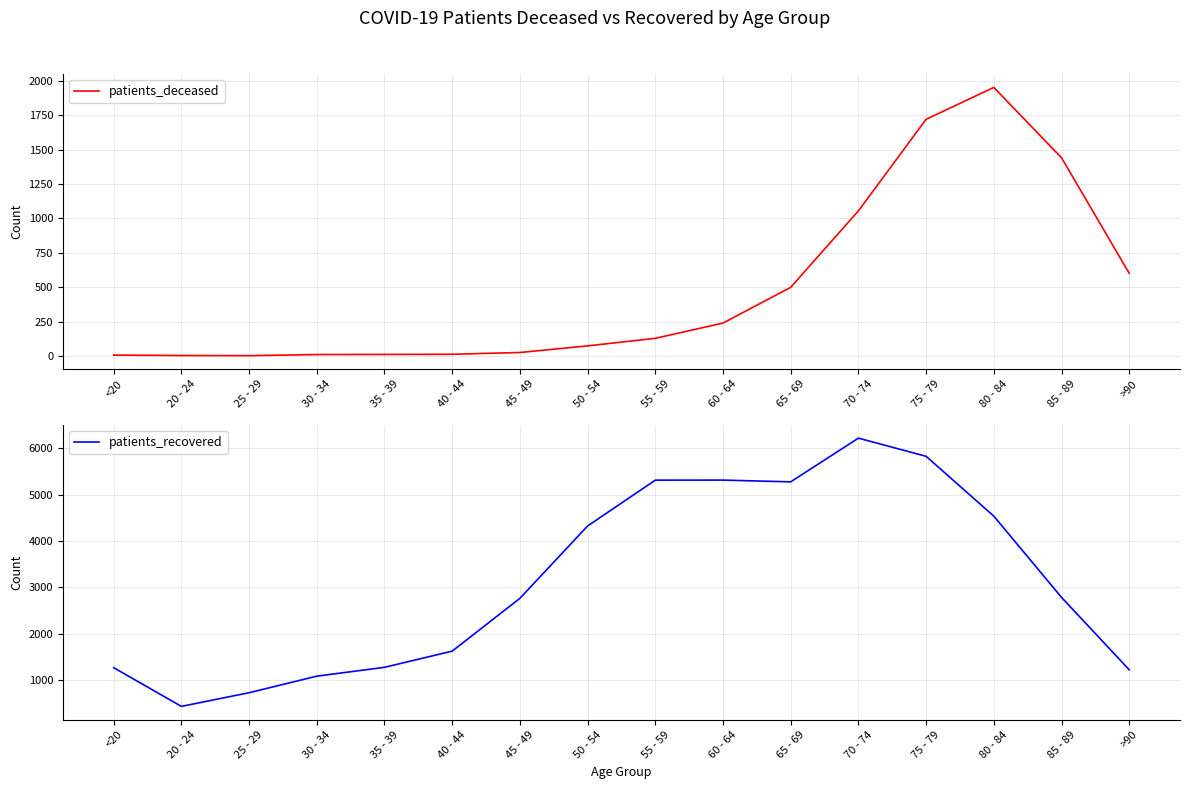

How many data points in patients_recovered are above 2782?

7